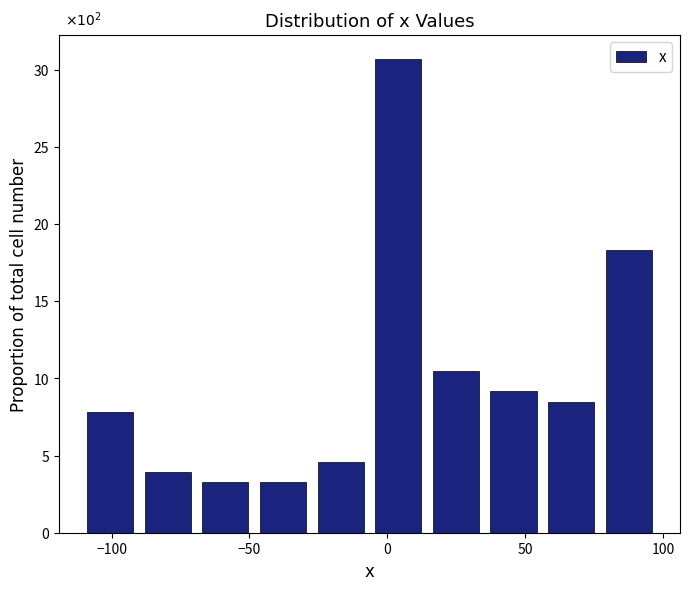

Over which range of the x-axis is the bar tallest?

-5 to 15